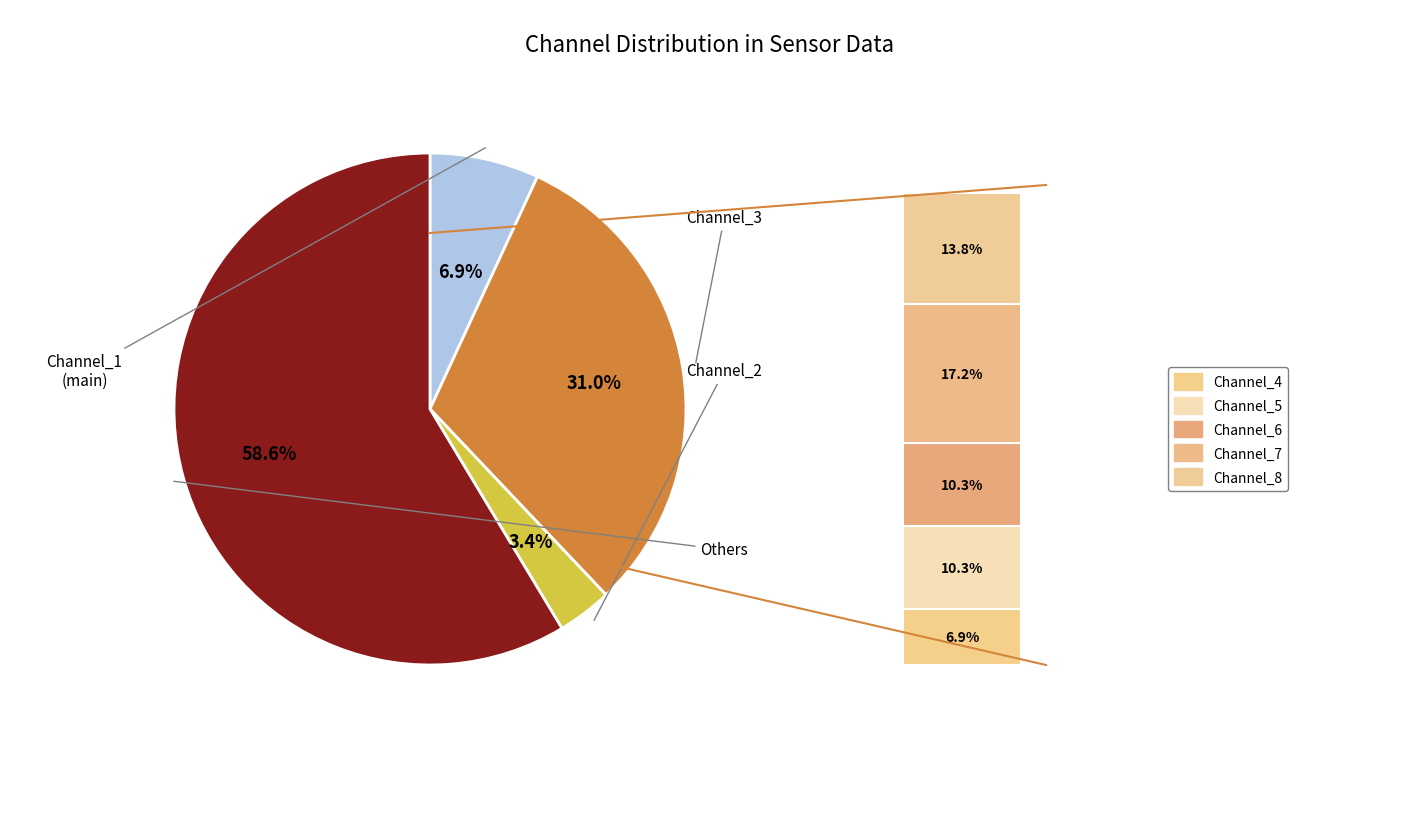

Count the number of slices in the pie.

8